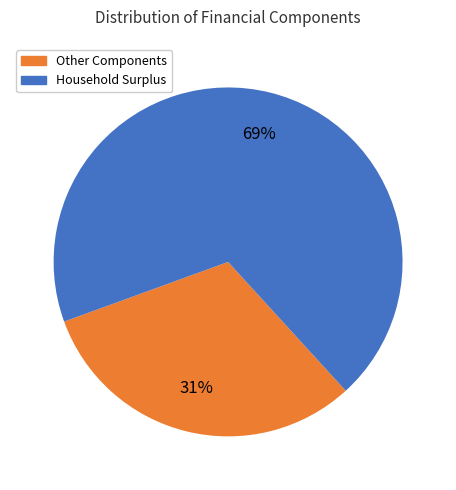

To the nearest percent, what is the difference between the largest and smallest slice percentages?

38%